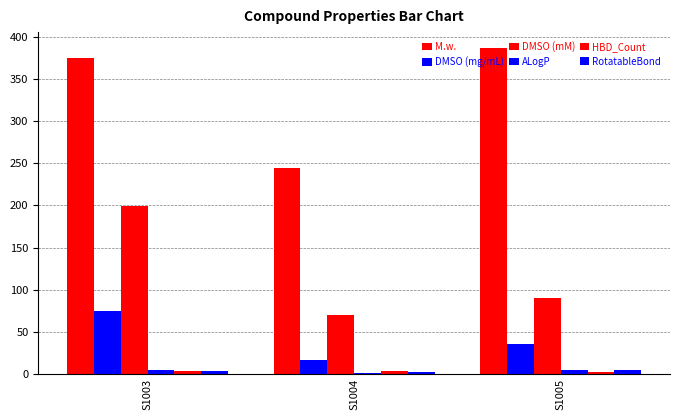

How many distinct data groups are displayed?

6